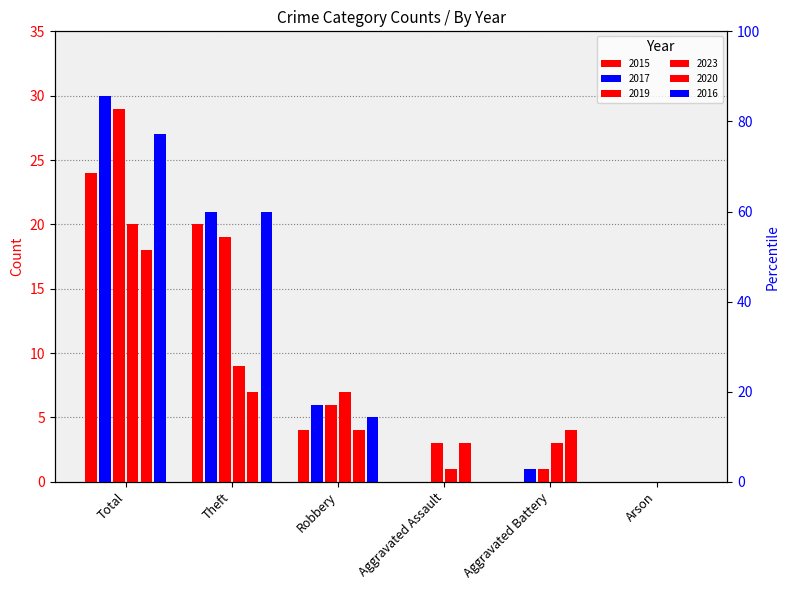

At Robbery, list the series in order from largest to smallest.

2023, 2017, 2019, 2016, 2015, 2020